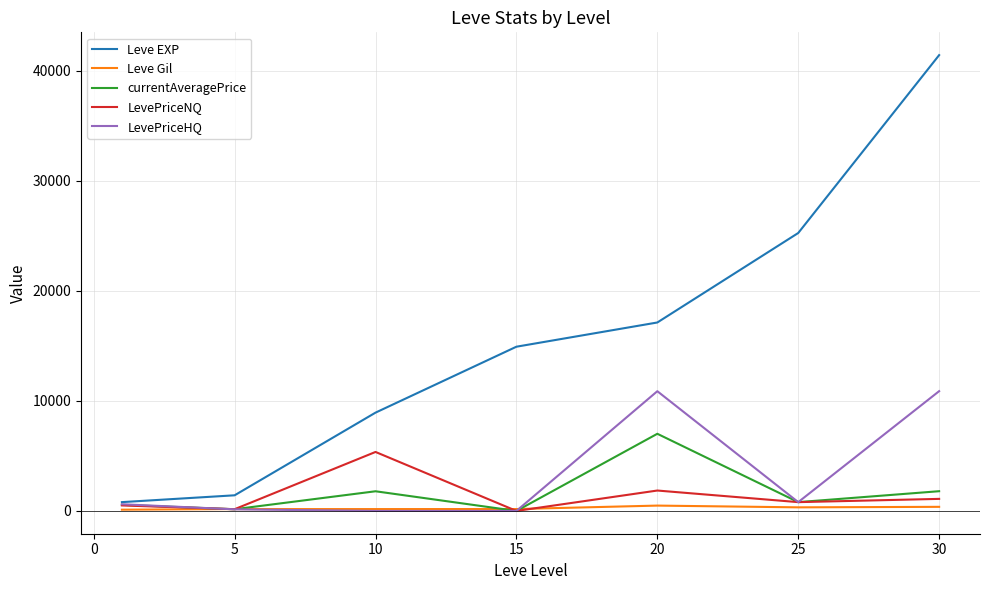

What is the maximum value for LevePriceNQ?

5358.3